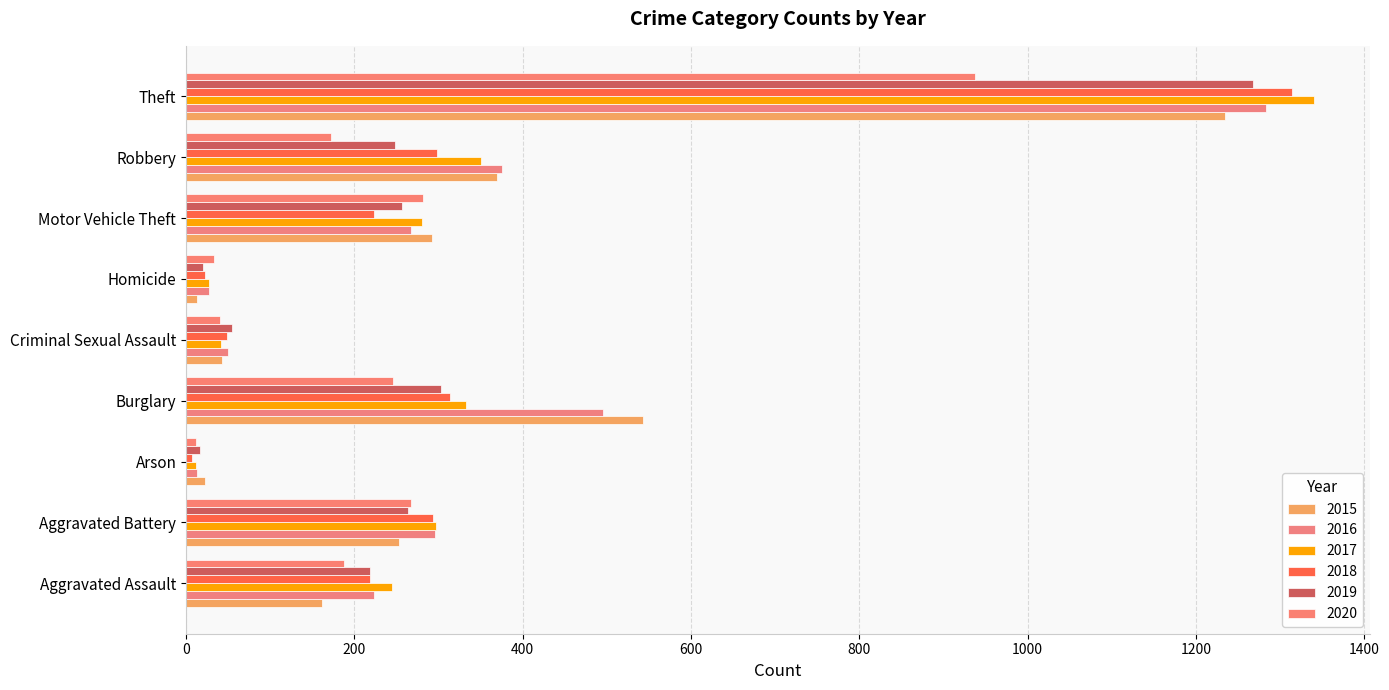

What is the label of the 7th bar from the right?

Arson